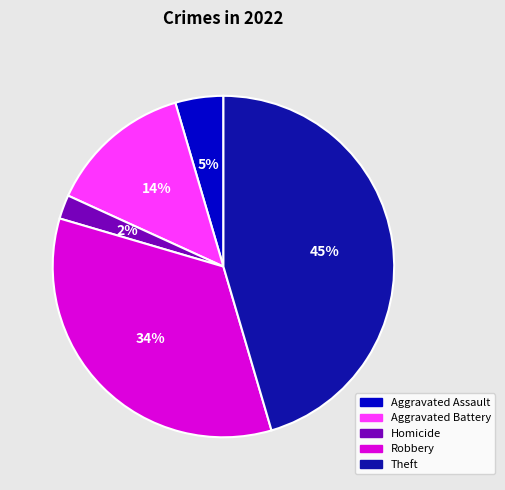

To the nearest percent, what percentage of the pie is Robbery?

34%